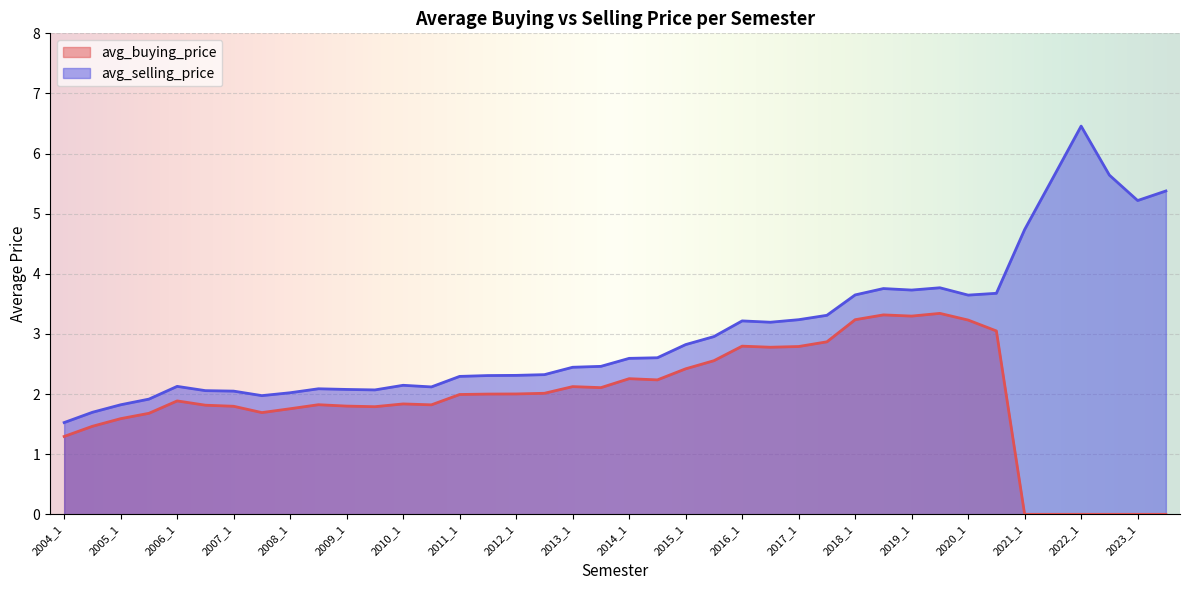

The value of avg_buying_price at 2012_1 is 3.1. True or false?

False